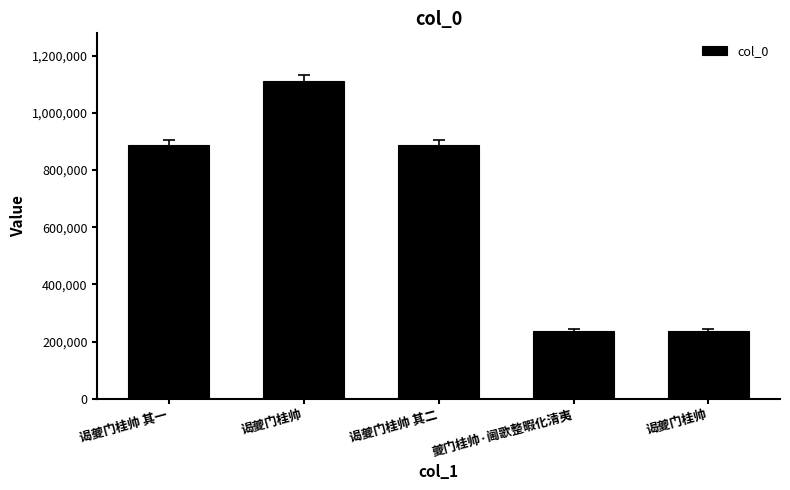

How many values are below 886276?

2